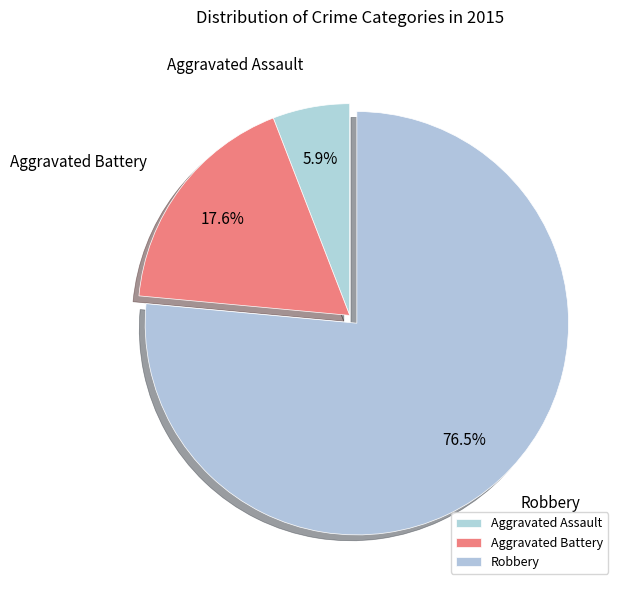

What portion of the pie excludes Aggravated Battery?

82.4%